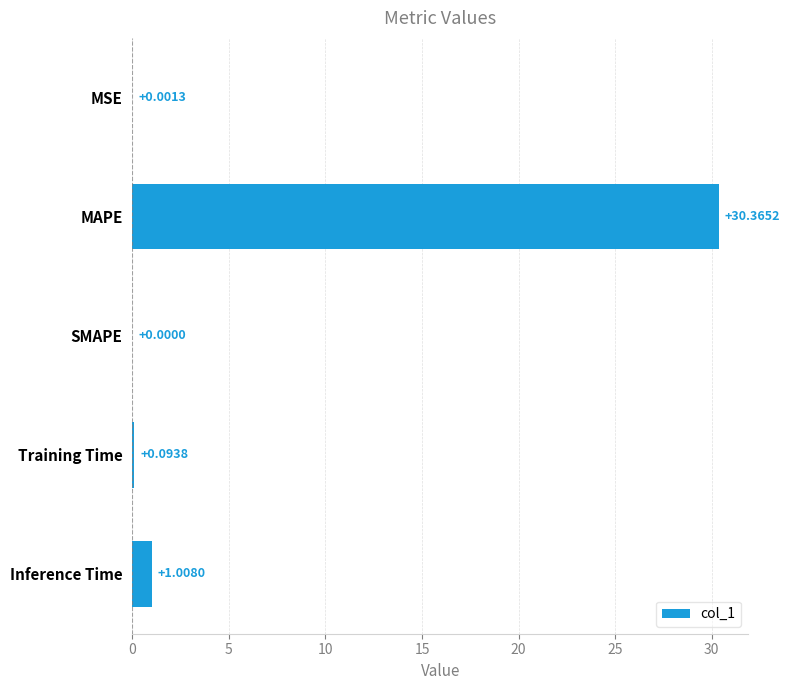

What is the ratio of the value at MAPE to the value at Inference Time?

30.1